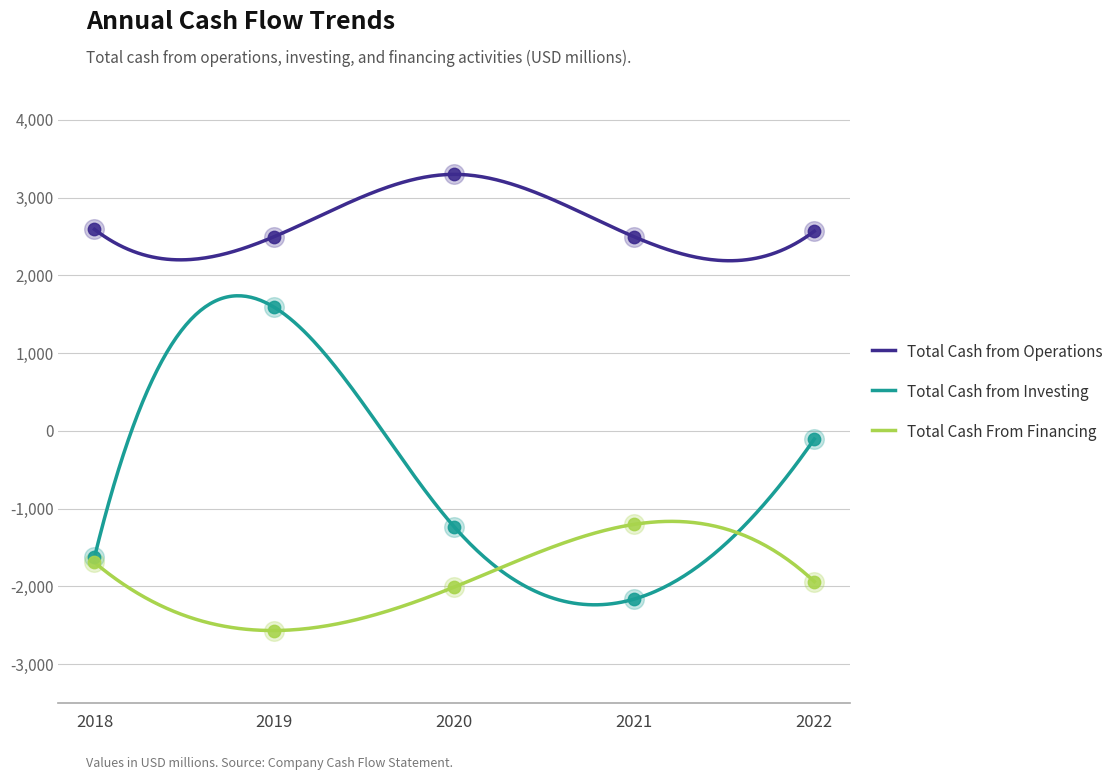

What are all the series names shown in the legend?

Total Cash from Operations, Total Cash from Investing, Total Cash From Financing